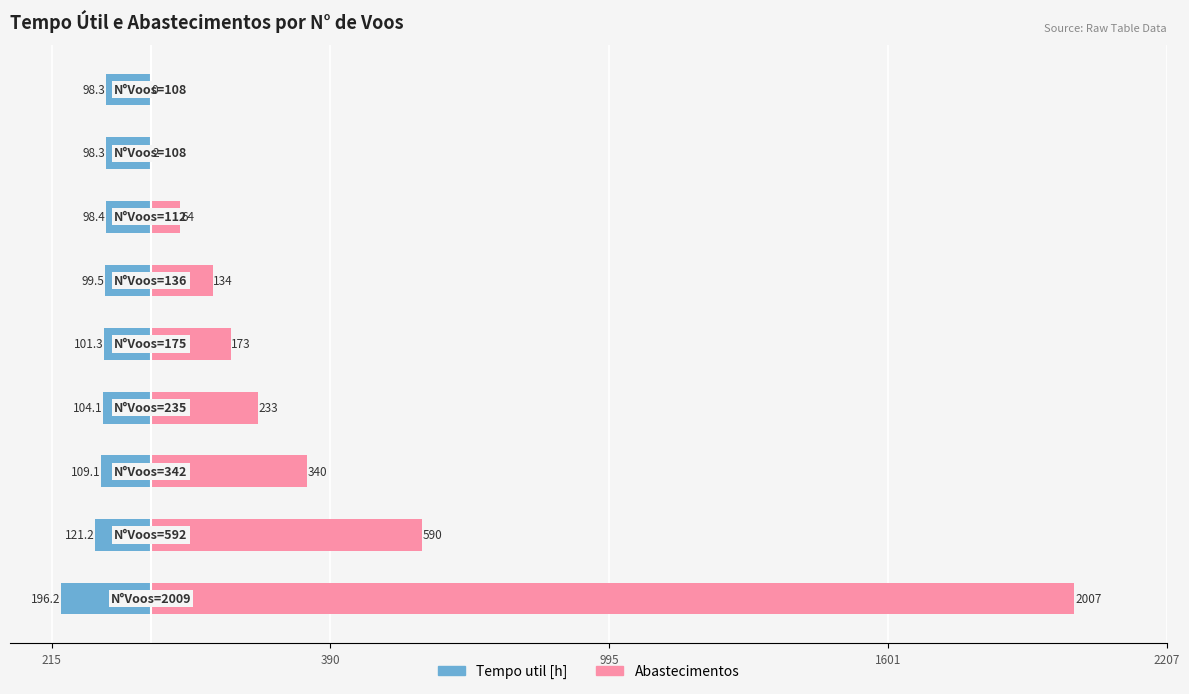

How many bars are there in total?

18